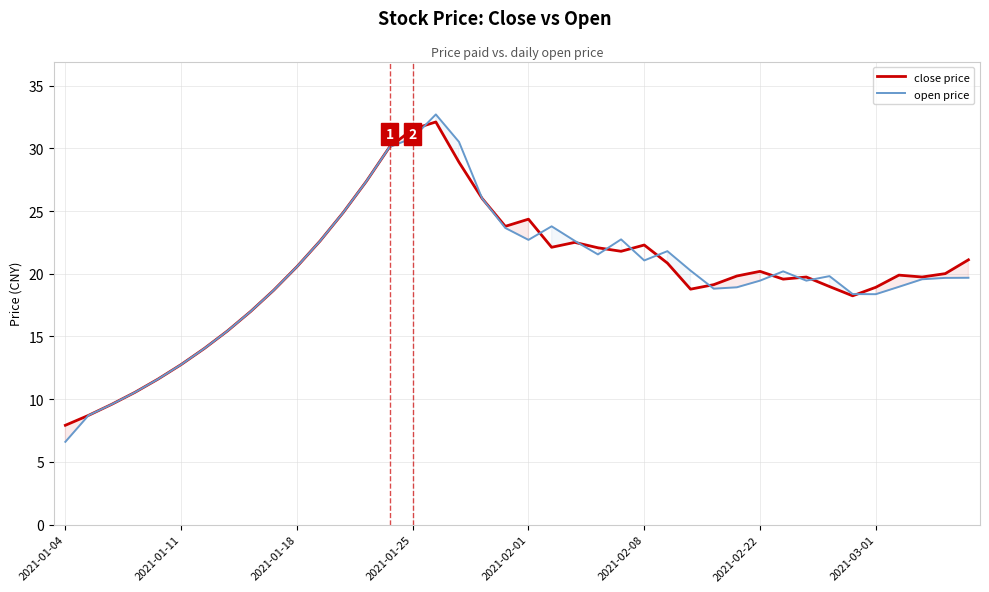

What is the sum of all open price values?

801.9